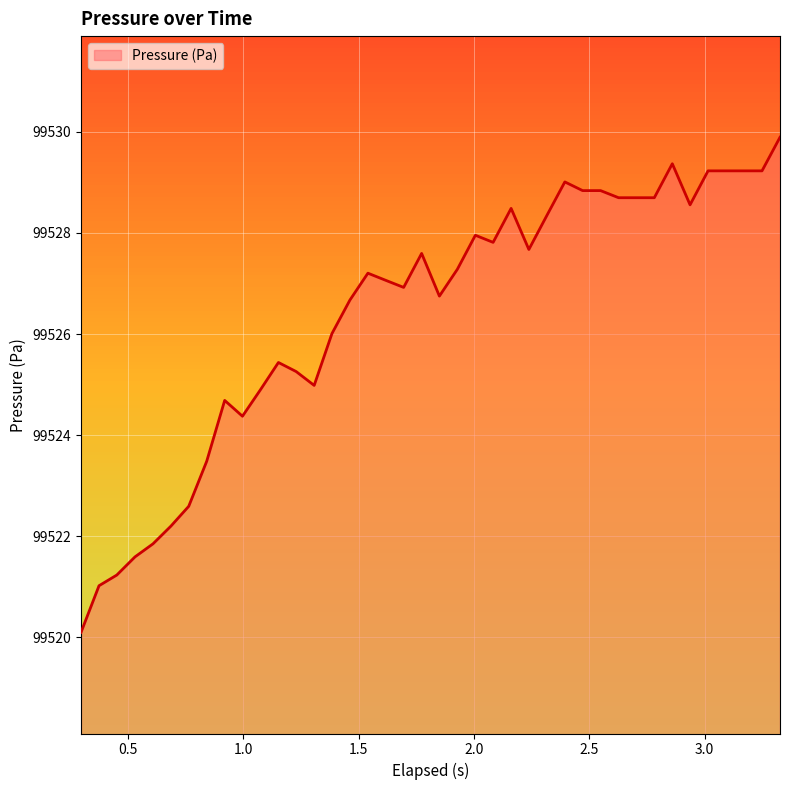

What is the minimum value shown in the chart?

99520.1